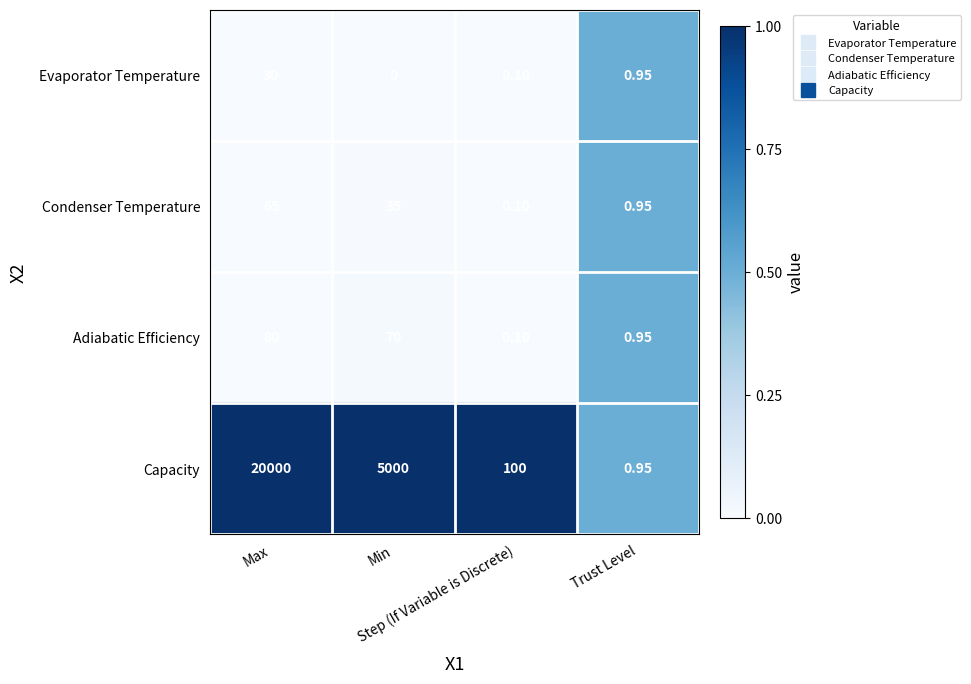

Which series has the largest total across all categories?

Capacity